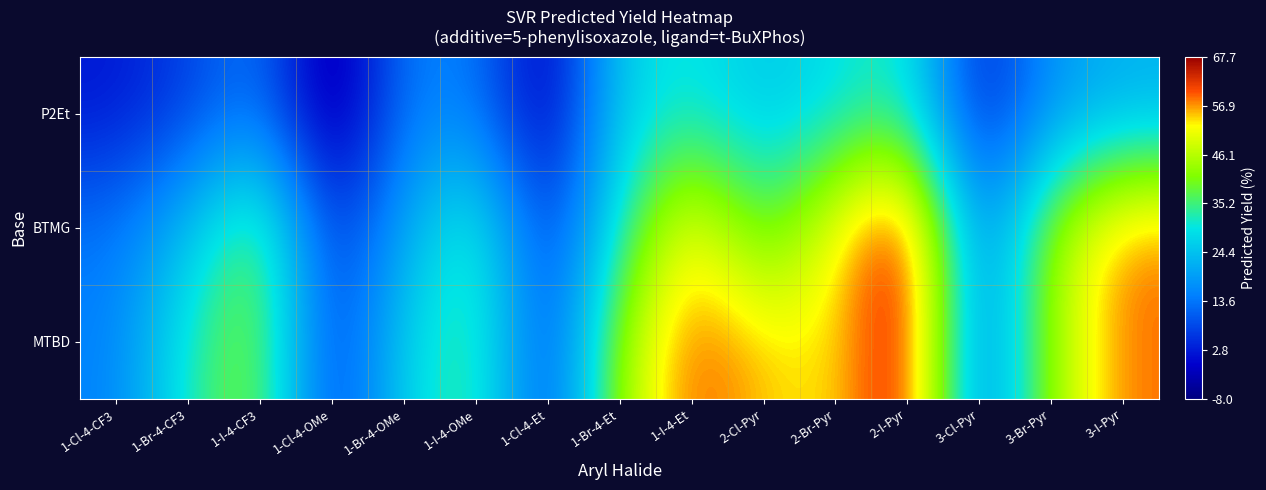

What is the spread (max minus min) of values at 2-Br-Pyr?

23.9